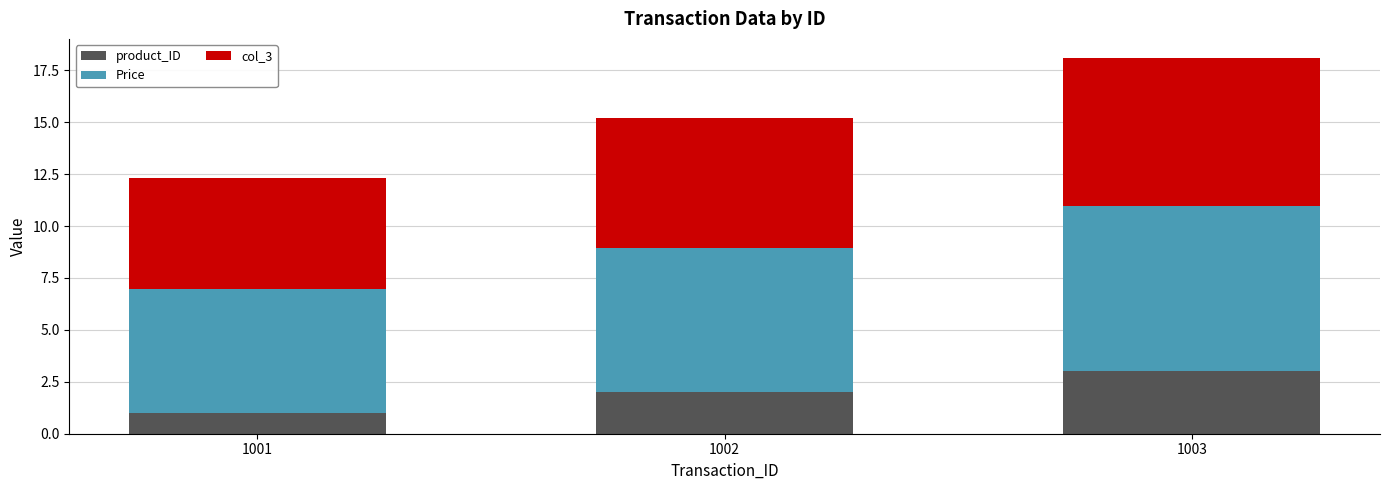

What is the value of the product_ID bar at the 1st from the left?

1.0